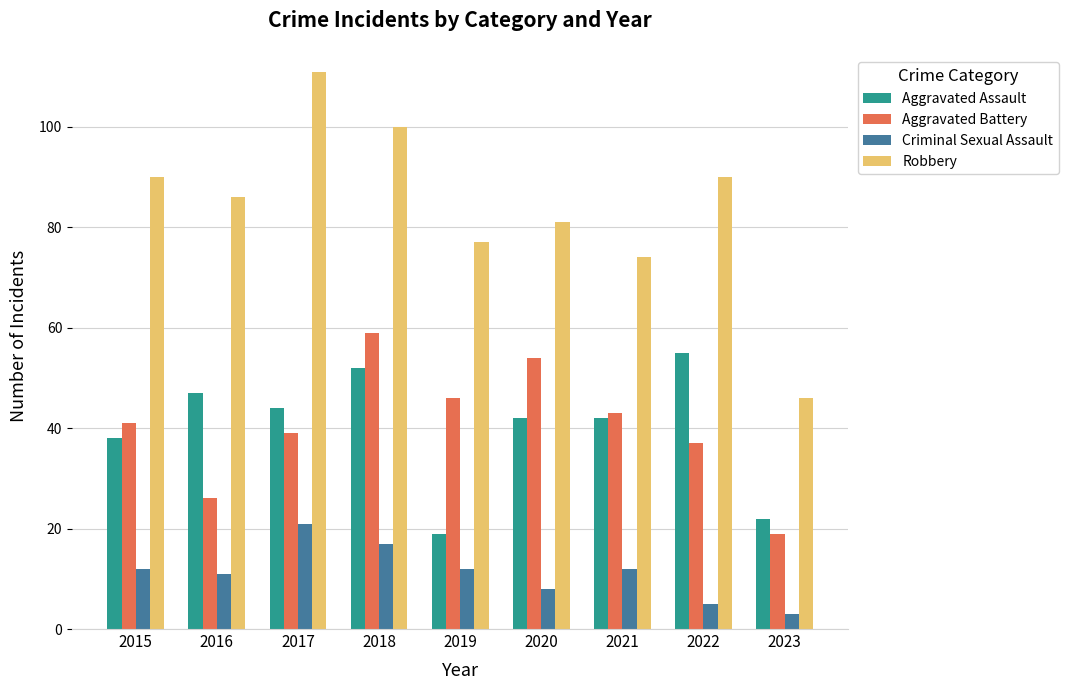

What is the approximate value of Criminal Sexual Assault at 2021, to the nearest 10?

10